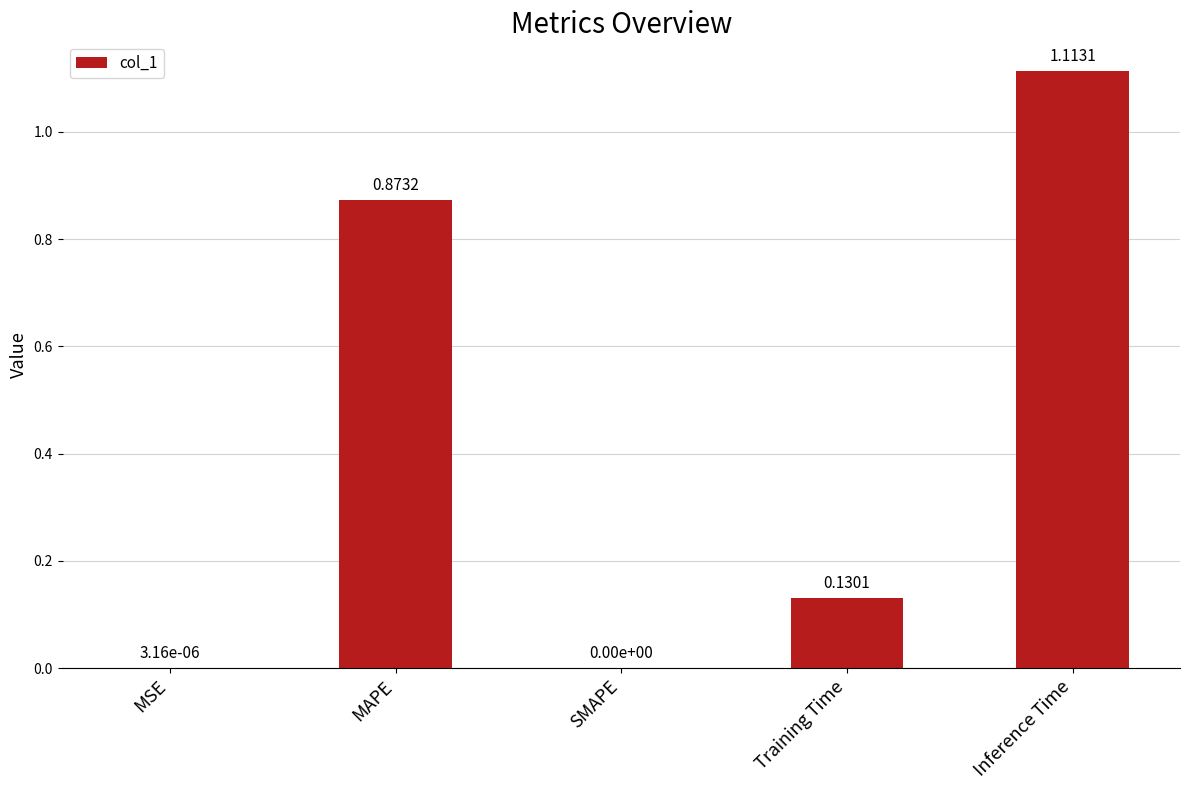

What is the average value?

0.4